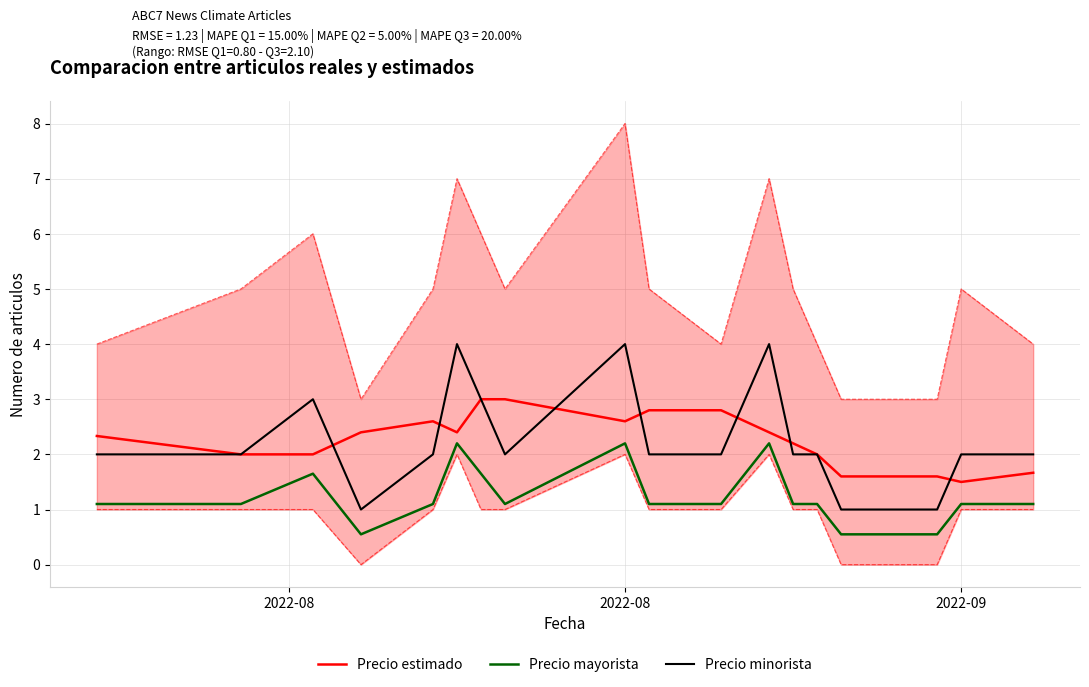

True or false: Precio mayorista and Precio minorista cross at least once.

False